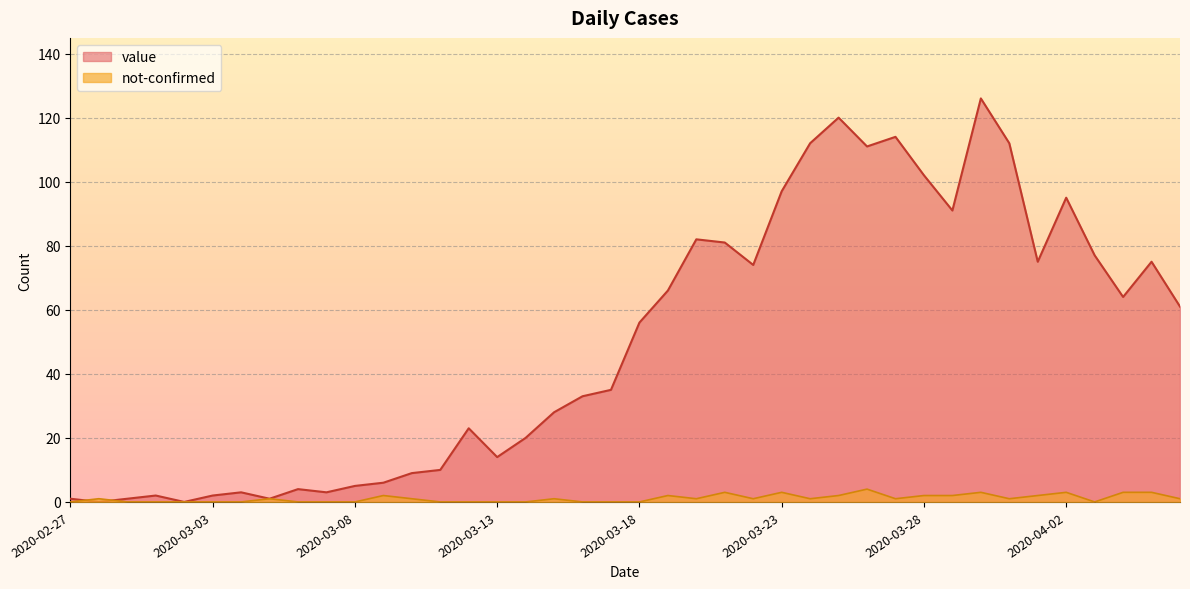

Reading right to left, what are all the values shown in this chart?

value: 61	75	64	77	95	75	112	126	91	102	114	111	120	112	97	74	81	82	66	56	35	33	28	20	14	23	10	9	6	5	3	4	1	3	2	0	2	1	0	1
not-confirmed: 1	3	3	0	3	2	1	3	2	2	1	4	2	1	3	1	3	1	2	0	0	0	1	0	0	0	0	1	2	0	0	0	1	0	0	0	0	0	1	0